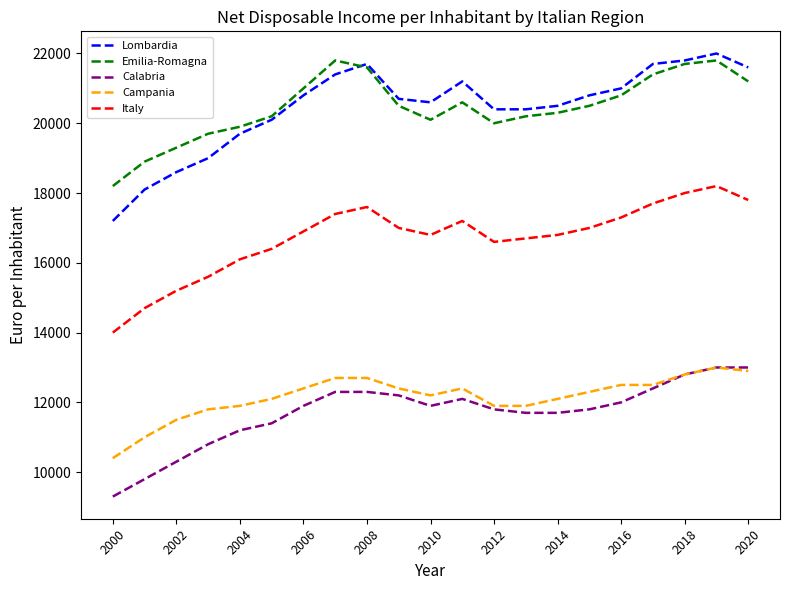

Which series has the largest range (max minus min)?

Lombardia